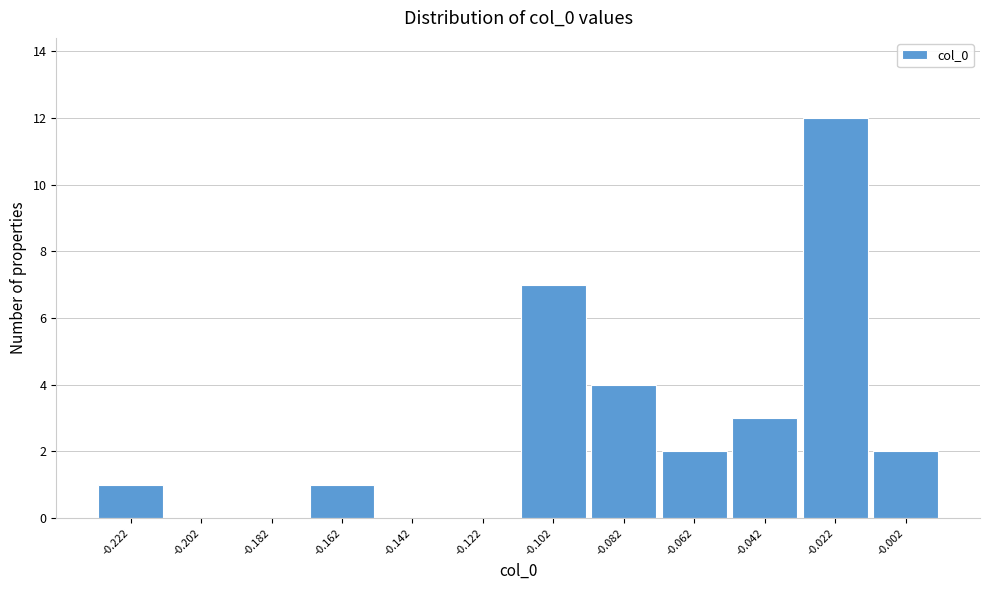

Reading right to left, extract all data points from this chart.

-0.002=2	-0.022=12	-0.042=3	-0.062=2	-0.082=4	-0.102=7	-0.122=0	-0.142=0	-0.162=1	-0.182=0	-0.202=0	-0.222=1